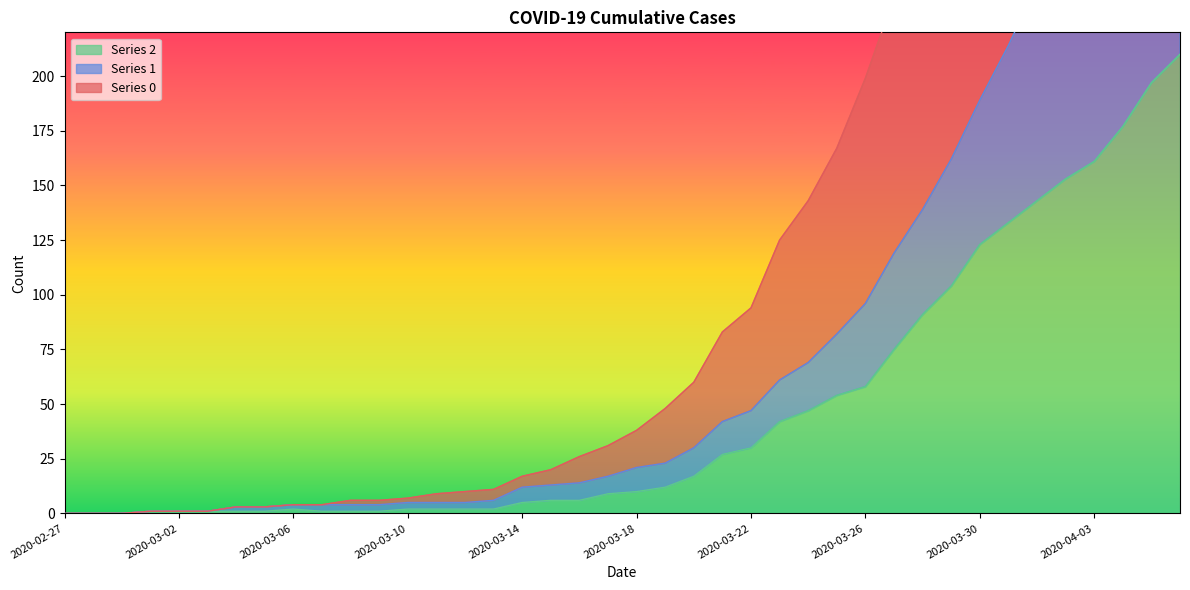

Which label corresponds to the smallest value in the chart?

2020-02-27